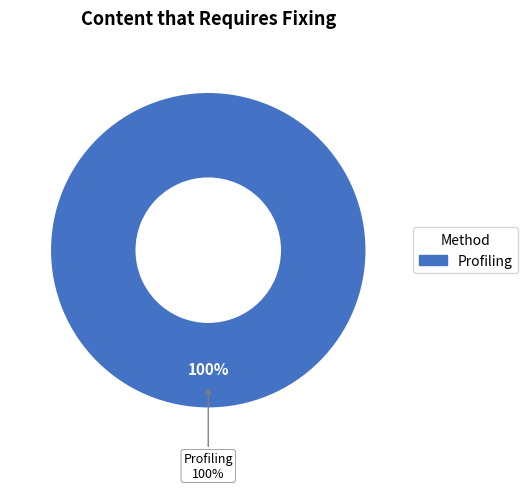

What percentage is NOT represented by Fingerprinting?

100.0%